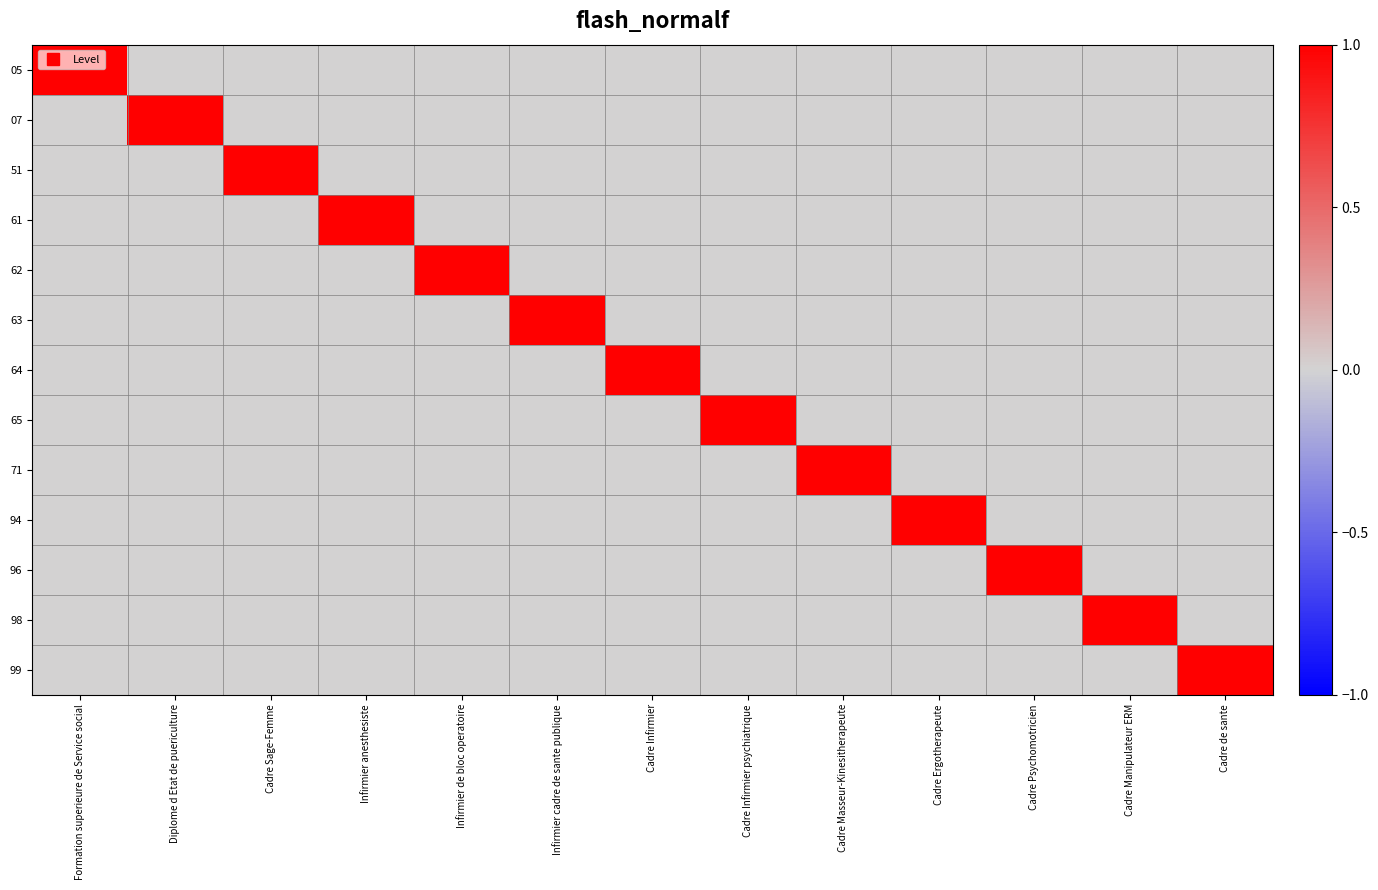

What is the total value across all series at Cadre Psychomotricien?

1